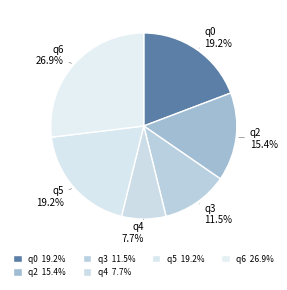

How many segments does this pie chart have?

6